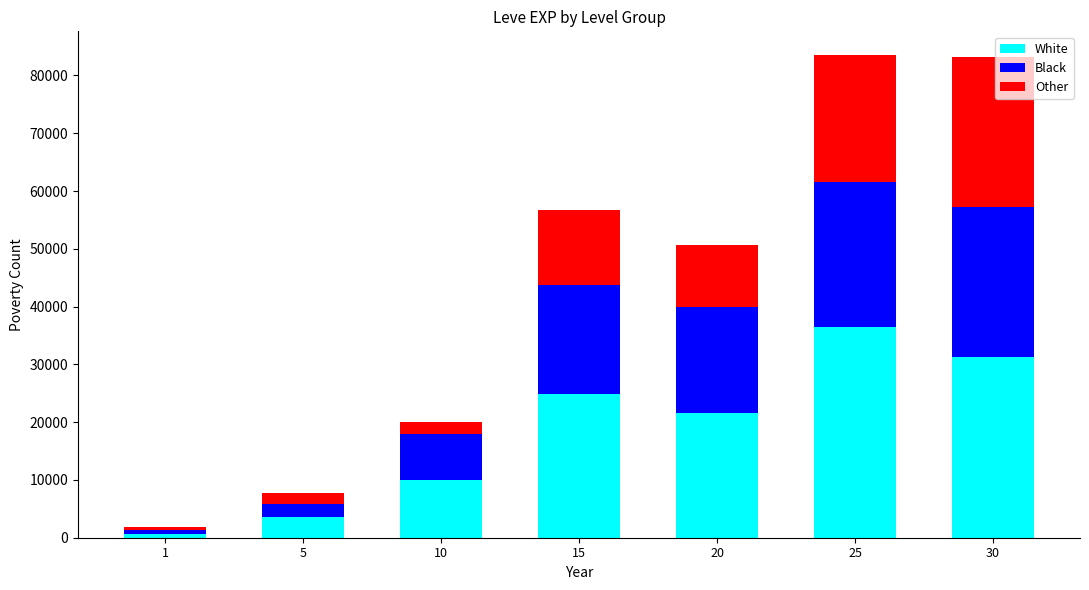

The value of White at 20 is 29814. True or false?

False